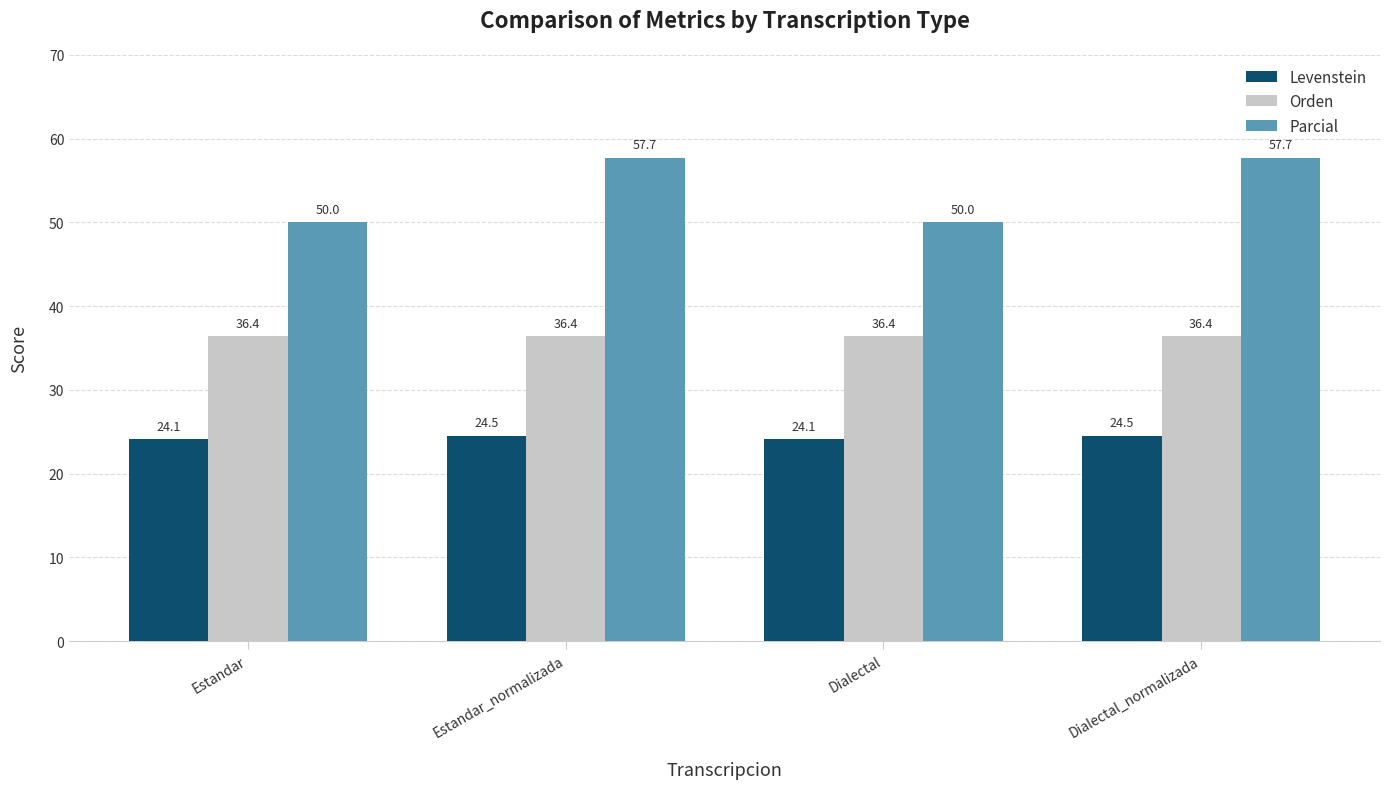

Which series has the largest total across all categories?

Parcial